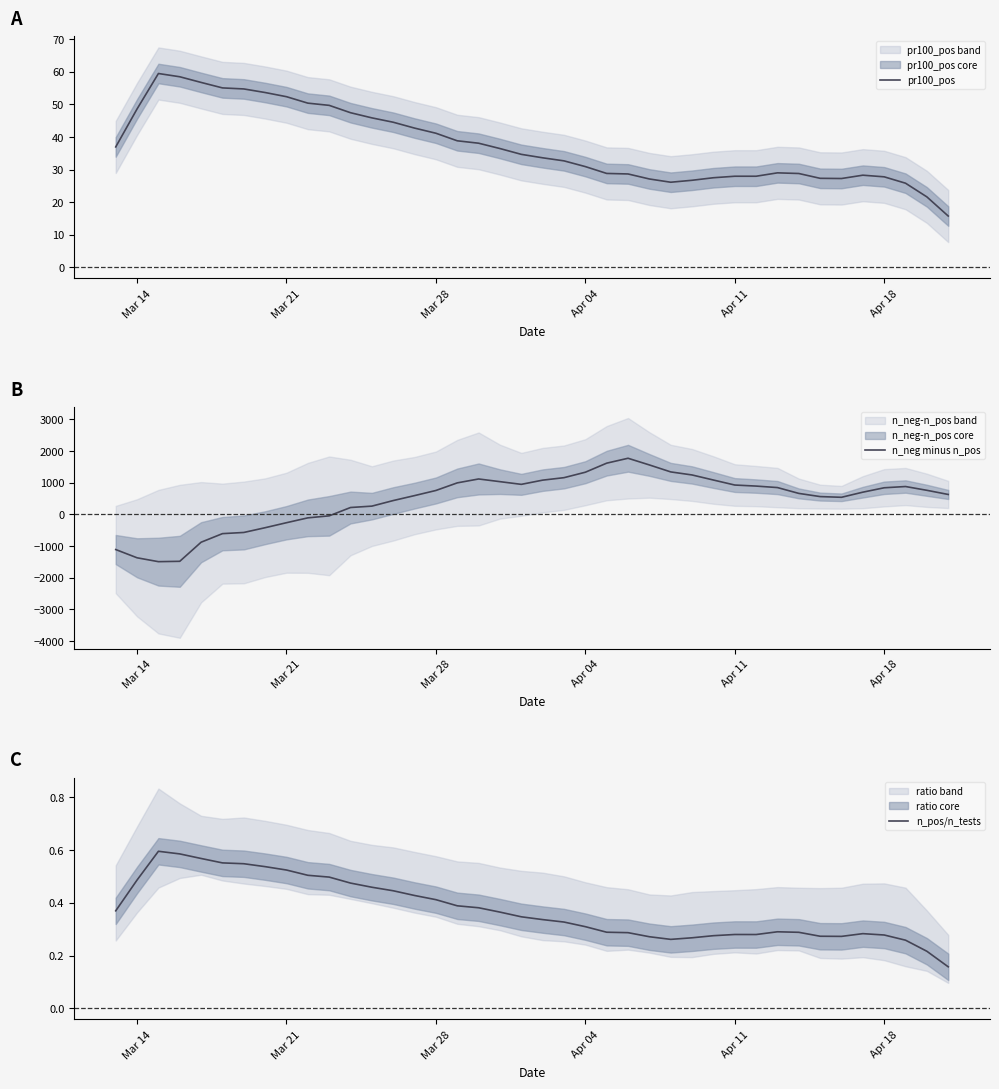

What is the minimum value for pr100_pos?

15.7